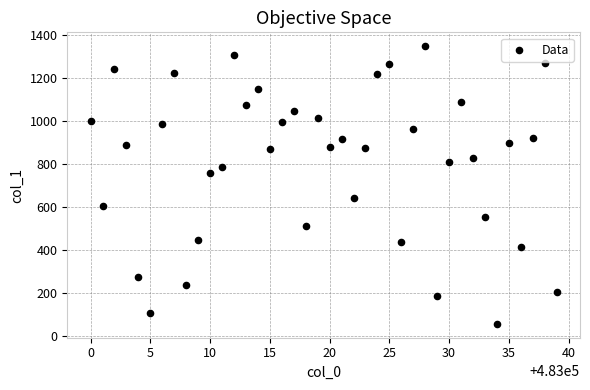

What is the range of X values (max minus min)?

39